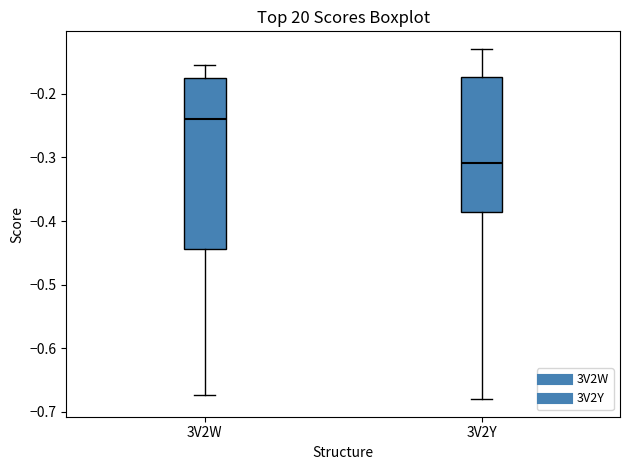

Which box is the tallest, from its lower edge to its upper edge?

3V2W